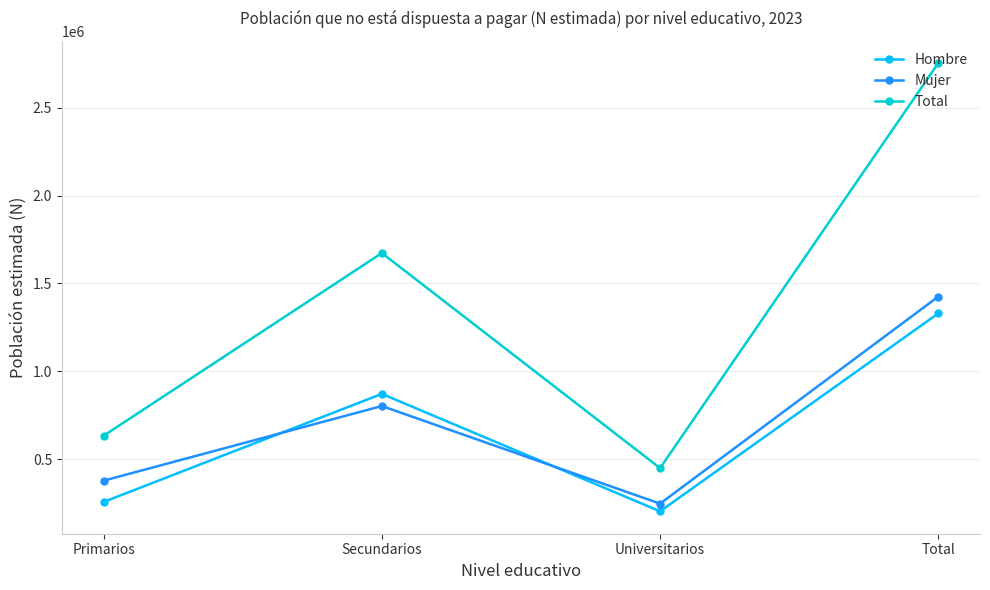

True or false: Hombre has more than 0 points higher than both neighbors.

True